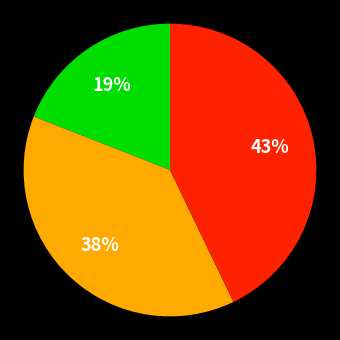

To the nearest percent, what is the average slice percentage?

33%